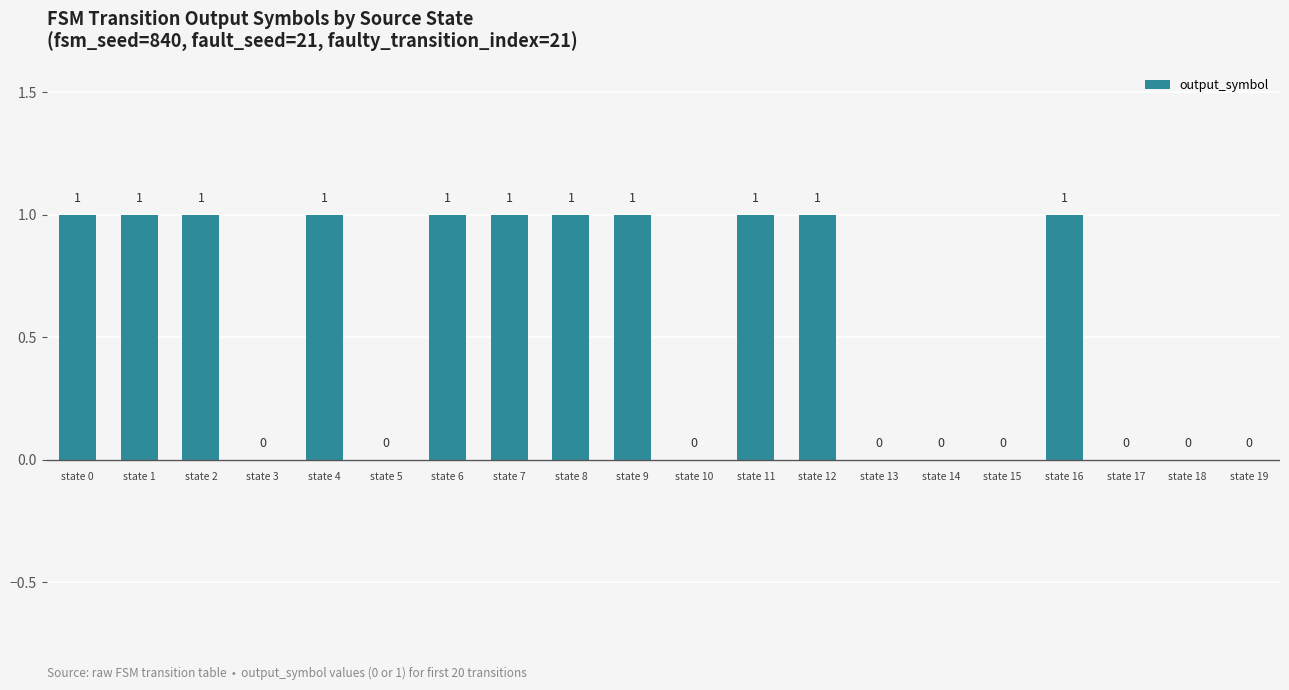

How many values are between 0 and 1?

20